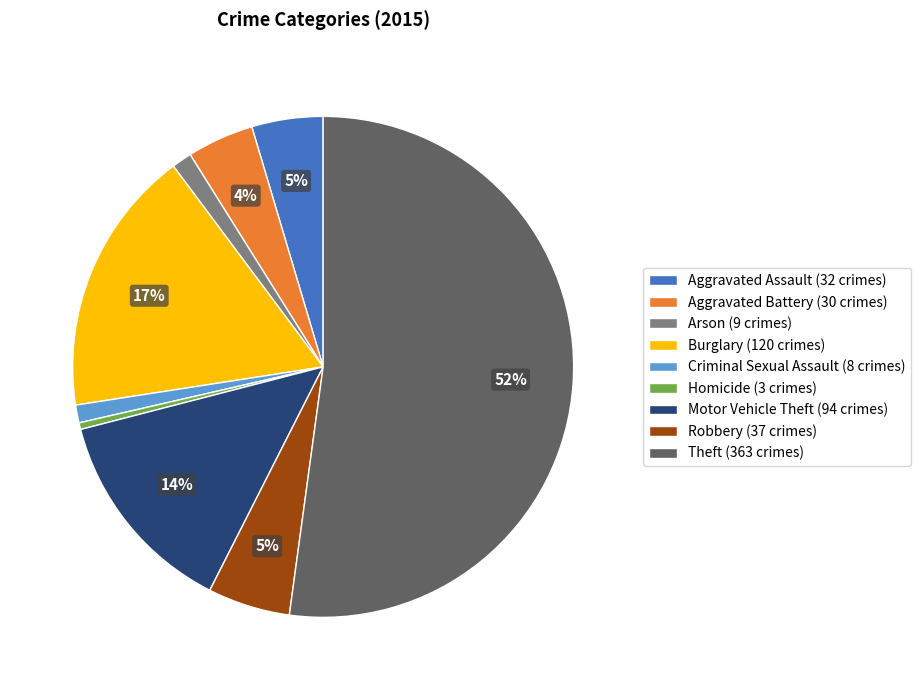

Which category accounts for the majority?

Theft